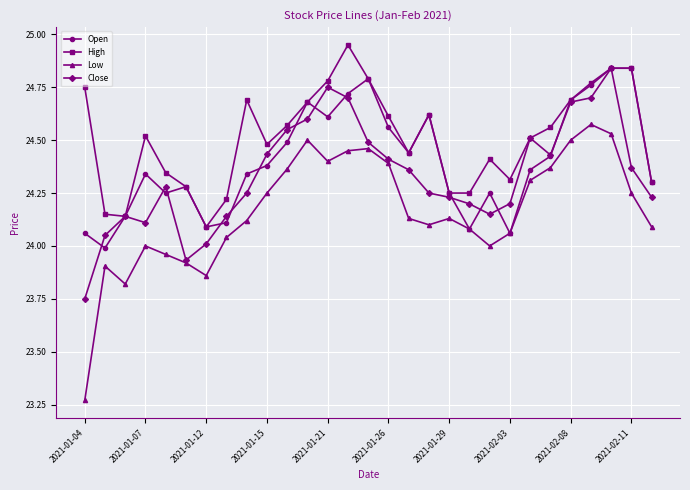

Which series has the largest total across all categories?

High